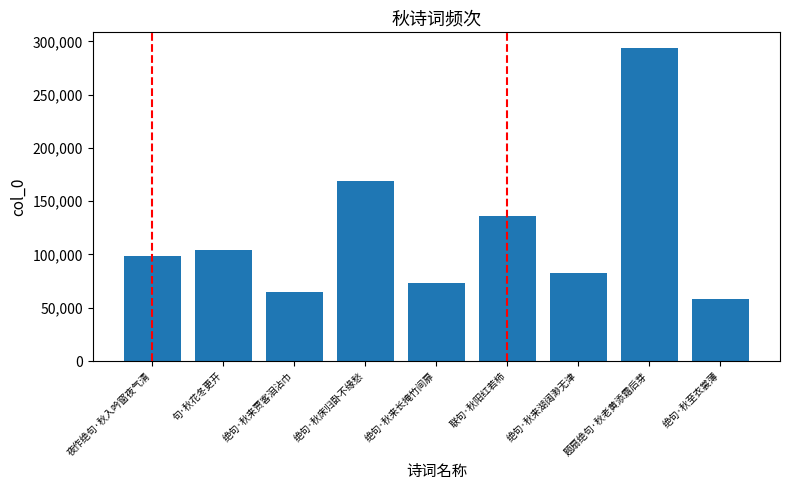

Rank the categories by value from highest to lowest.

题扇绝句·秋老黄添霜后芽, 绝句·秋床归卧不缘愁, 联句·秋阳红若柿, 句·秋花冬更开, 夜作绝句·秋入吟窗夜气清, 绝句·秋来湖阔渺无津, 绝句·秋来长掩竹间扉, 绝句·秋来贾客泪沾巾, 绝句·秋至衣裳薄